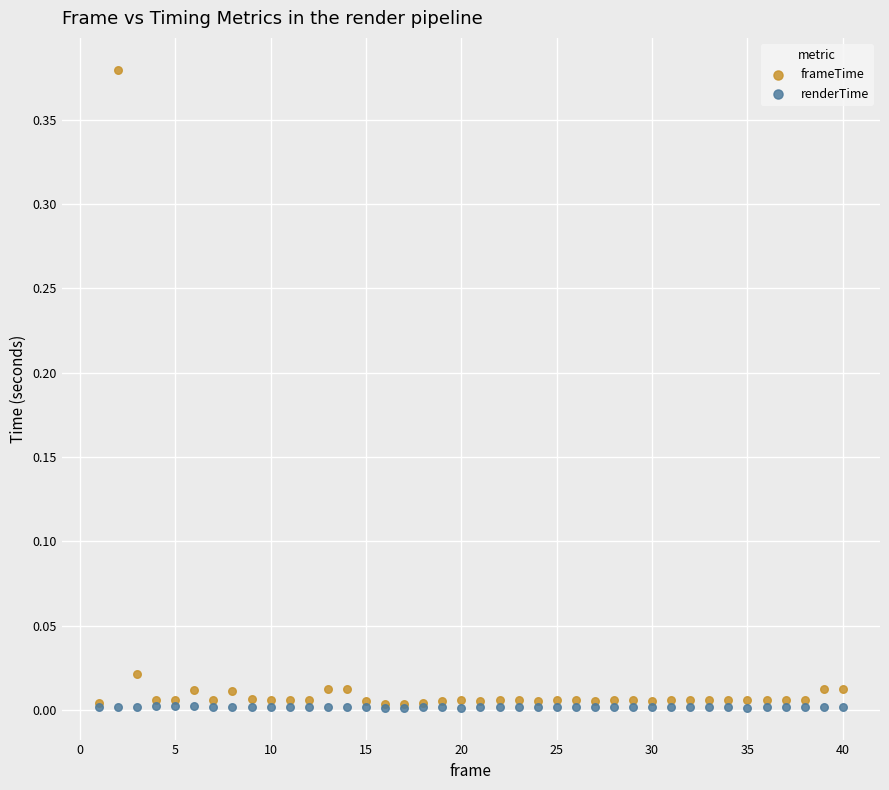

What are all the series names shown in the legend?

frameTime, renderTime